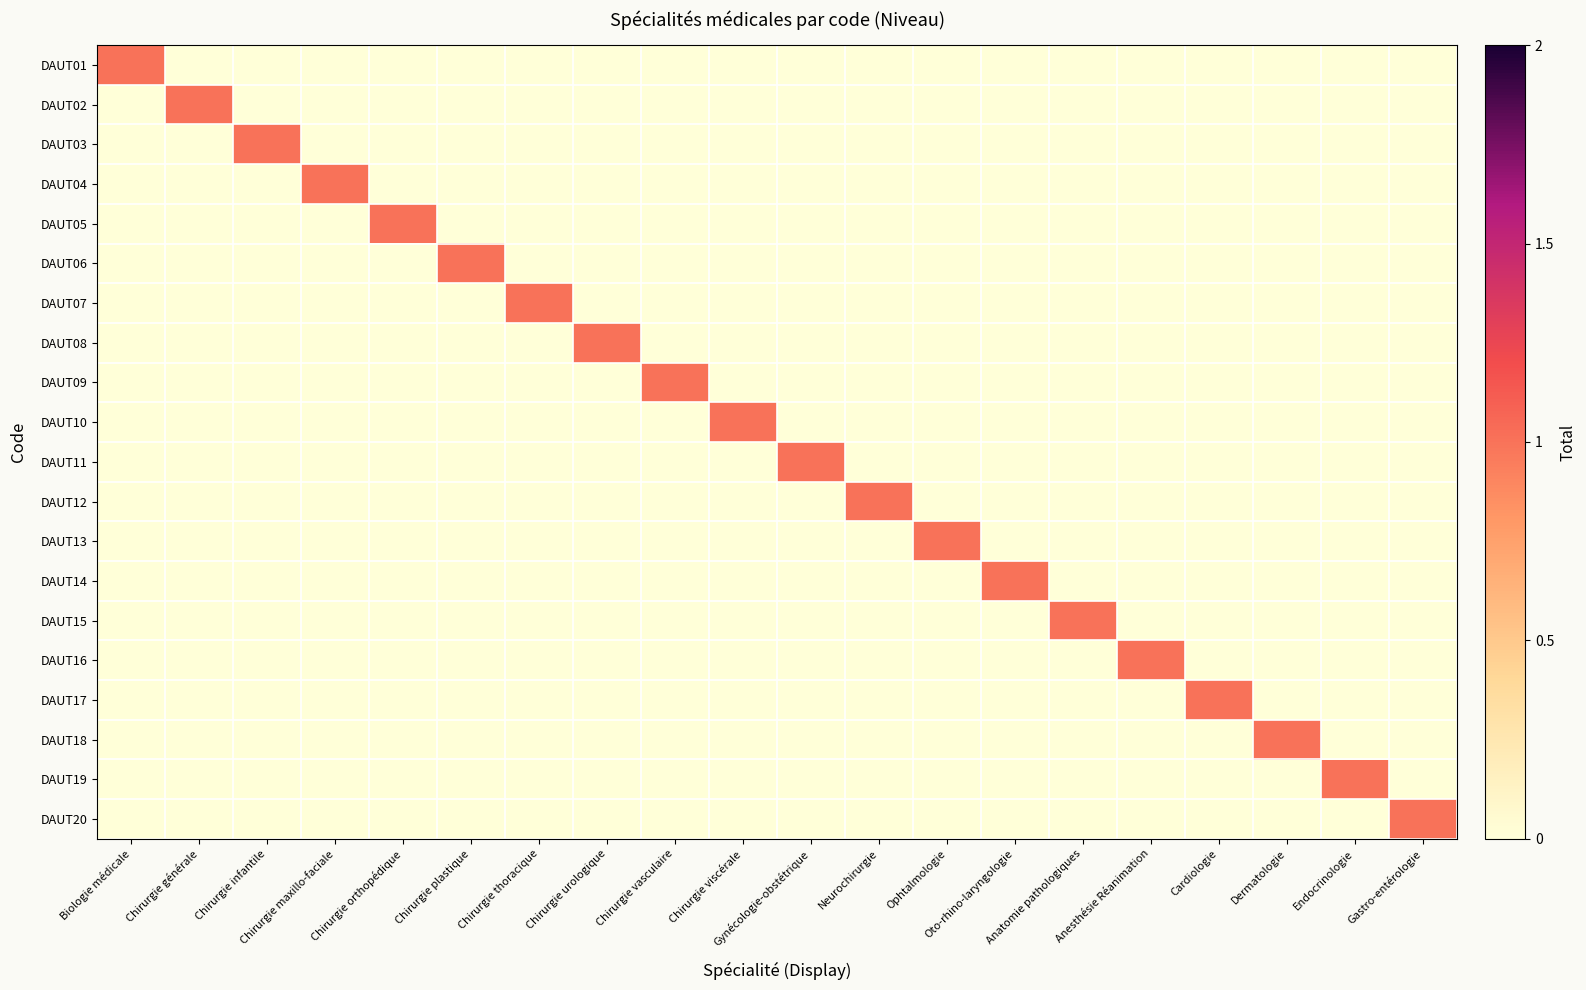

What is the difference between the highest and lowest values at Dermatologie?

1